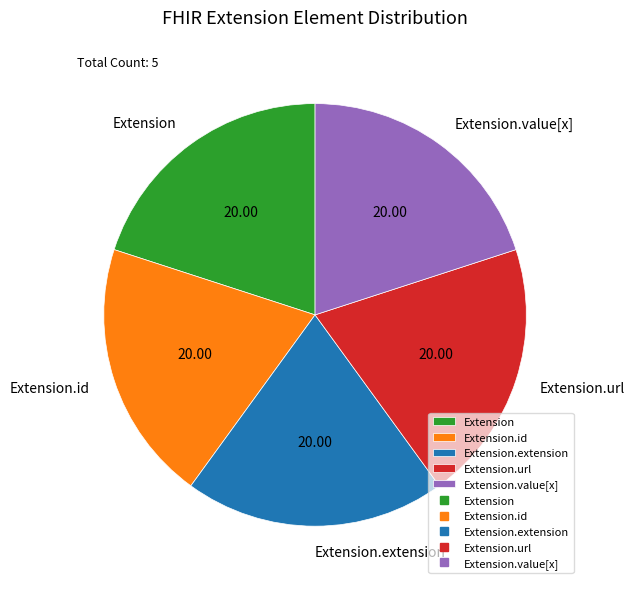

Does Extension account for over 50% of the chart?

No